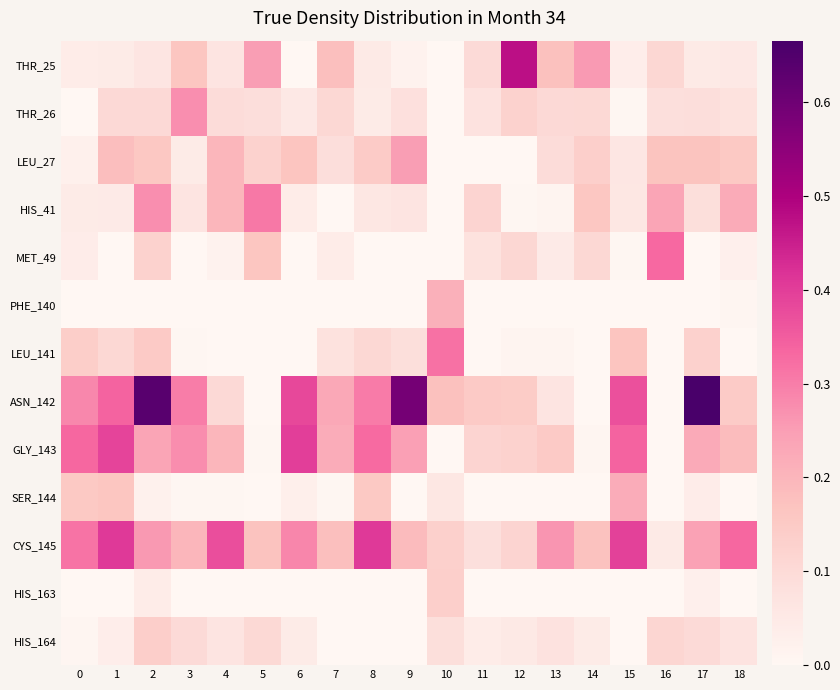

Which series has the largest total across all categories?

ASN_142